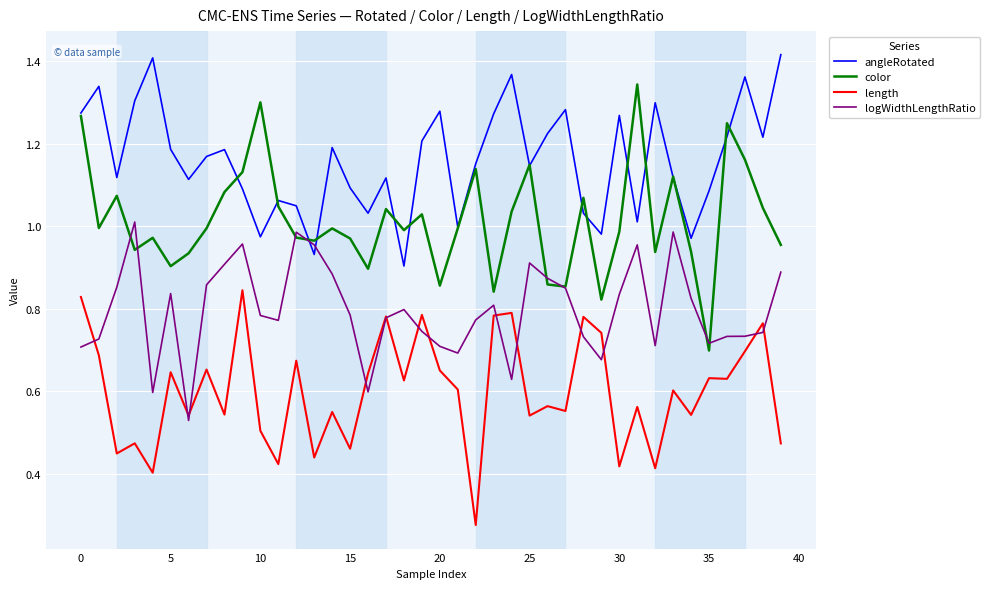

Is this an area chart (filled region under the line)?

No